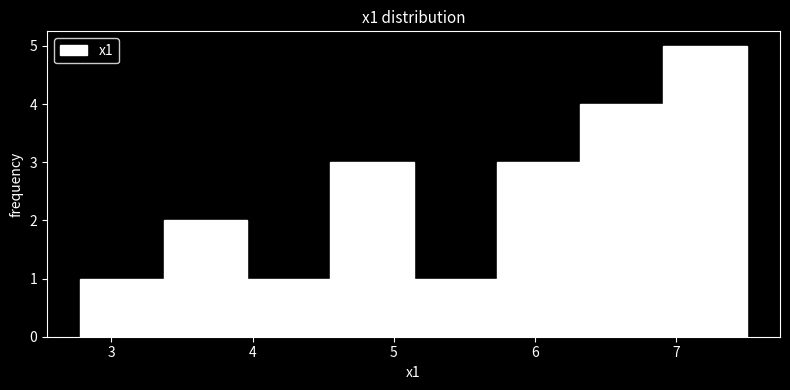

What is the height of the bar covering 4.6 to 5.1 on the x-axis? Neither the bar edges nor the heights are printed on the chart, so give them approximately, as read against the axes.

3